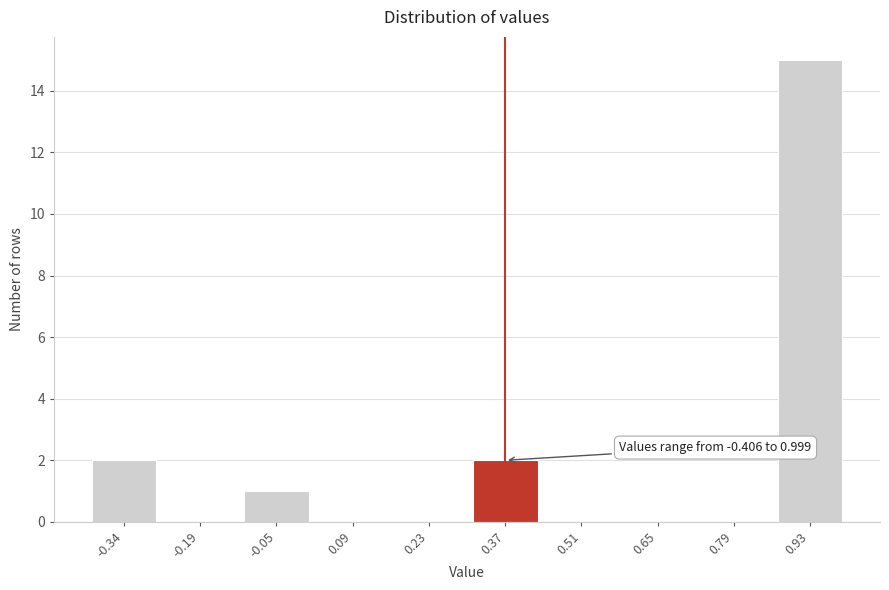

Reading right to left, list all the values displayed in this chart.

0.93=15	0.79=0	0.65=0	0.51=0	0.37=2	0.23=0	0.09=0	-0.05=1	-0.19=0	-0.34=2